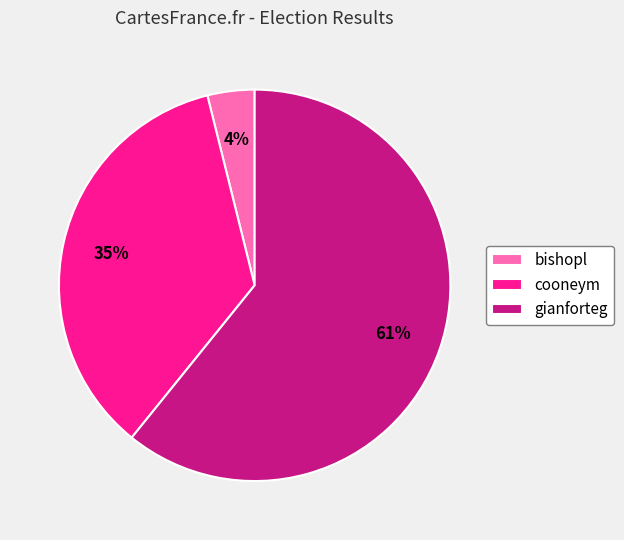

Which category has the smallest portion of the pie?

bishopl